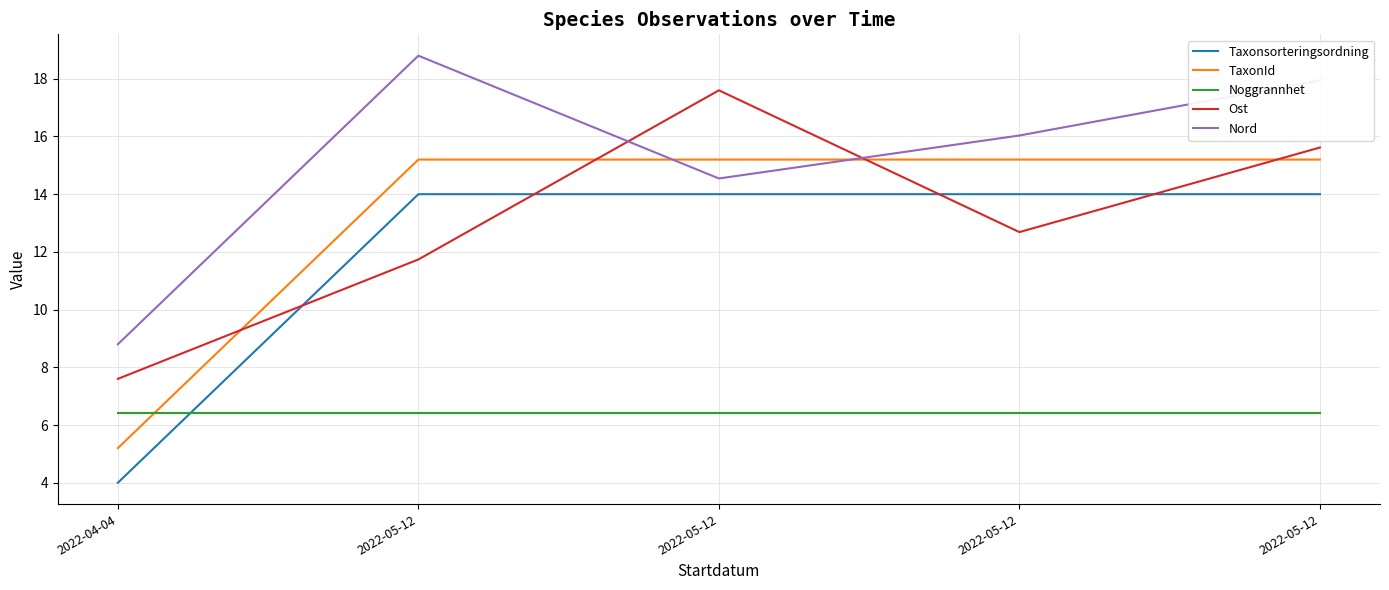

How many lines are shown in the chart?

5